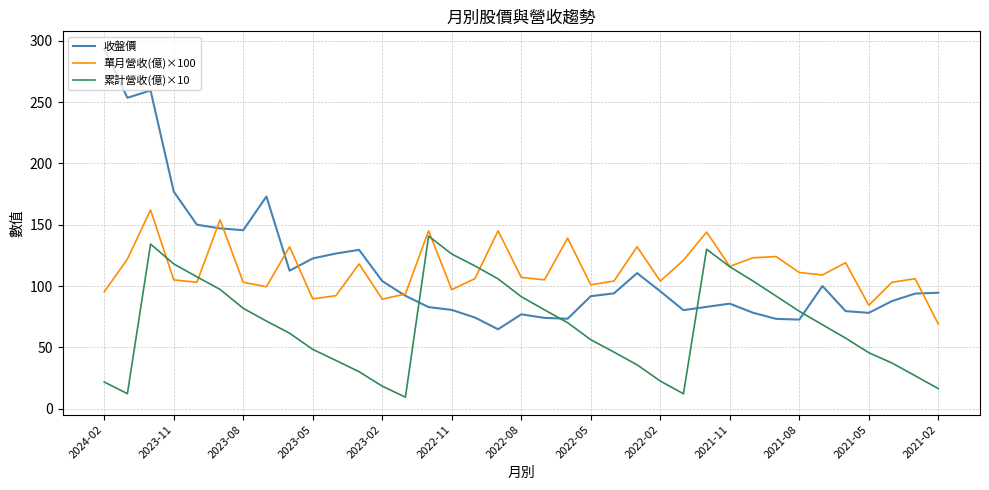

Which series has the largest range (max minus min)?

收盤價